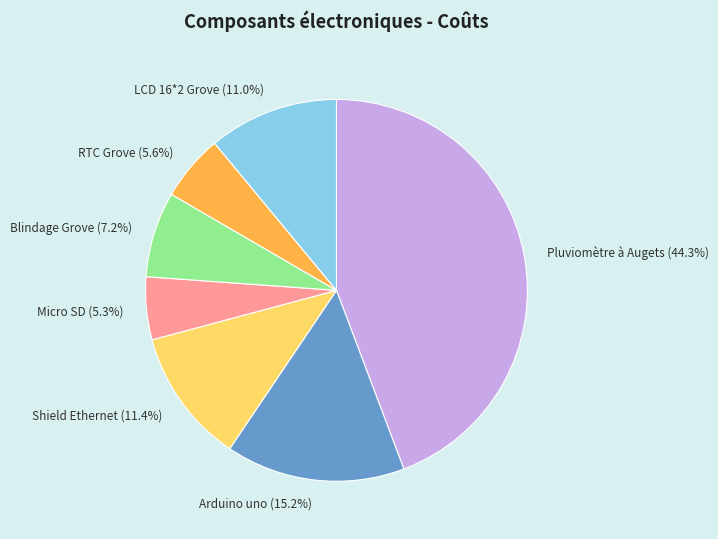

Does Micro SD represent more than half of the total?

No